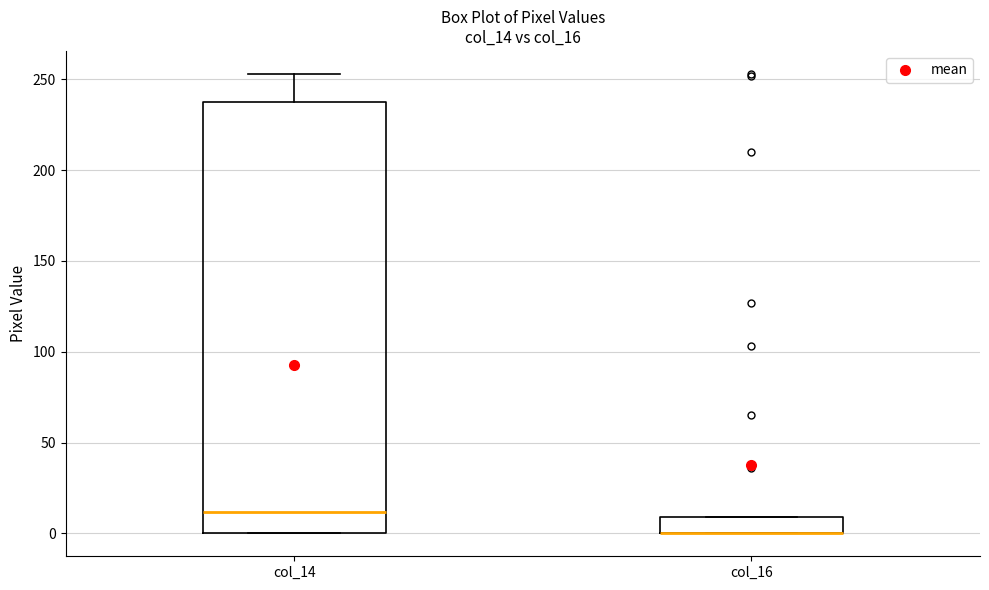

Which box is the tallest, from its lower edge to its upper edge?

col_14